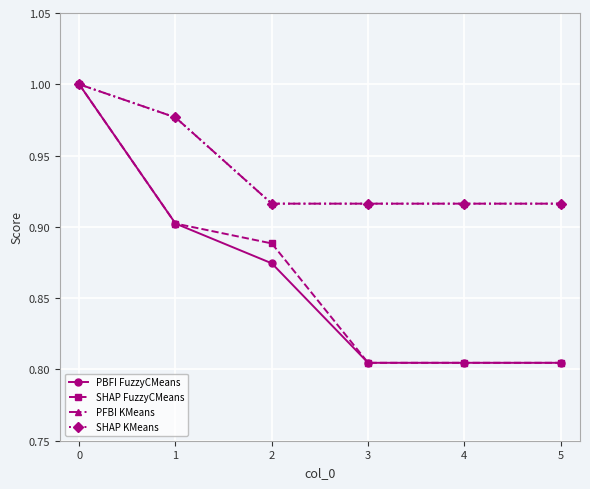

Which series has the largest range (max minus min)?

PBFI FuzzyCMeans